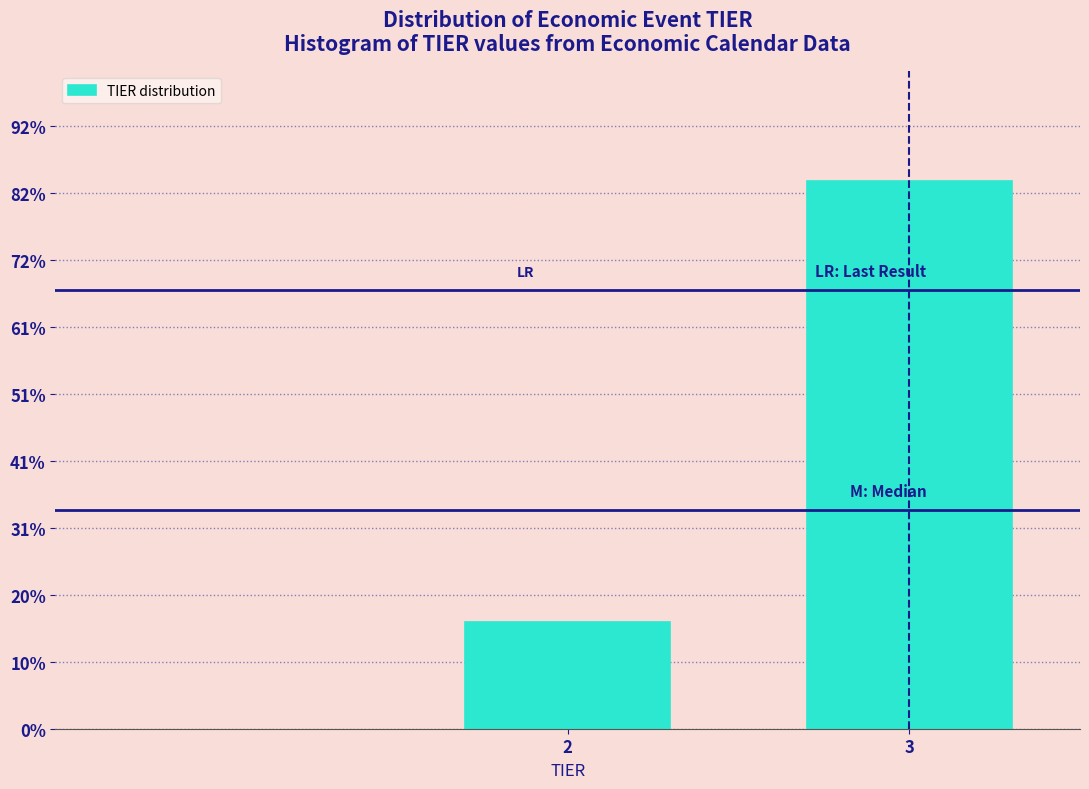

Reading left to right, what are all the values shown in this chart?

16.3	83.7